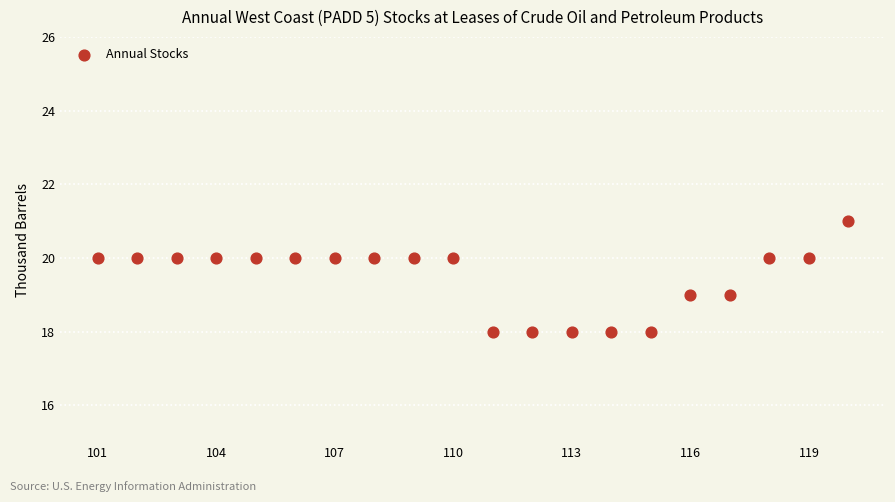

What is the range of Y values (max minus min)?

3